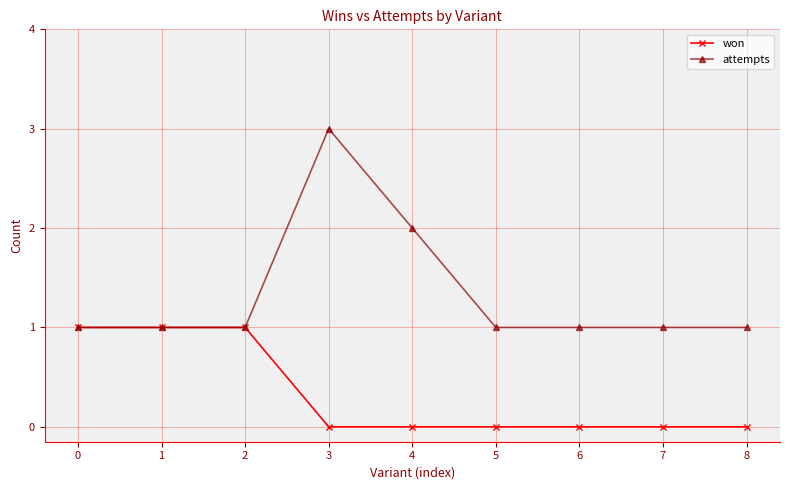

List the series in order of their peak value, highest first.

attempts, won